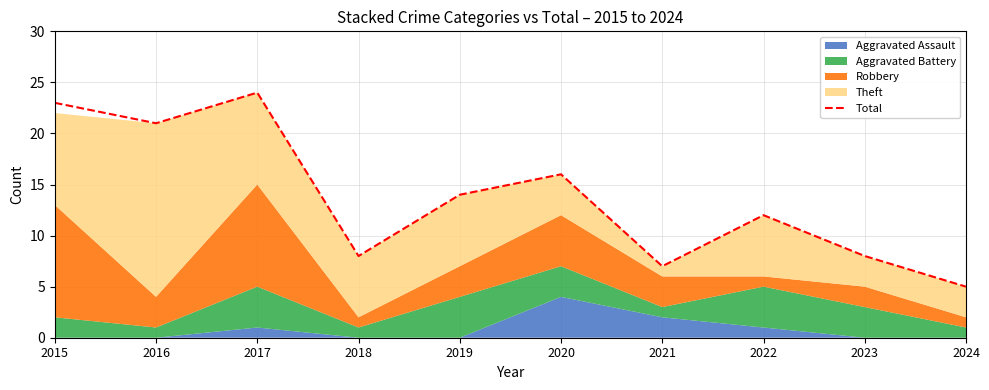

Reading left to right, what are all the values shown in this chart?

23	21	24	8	14	16	7	12	8	5